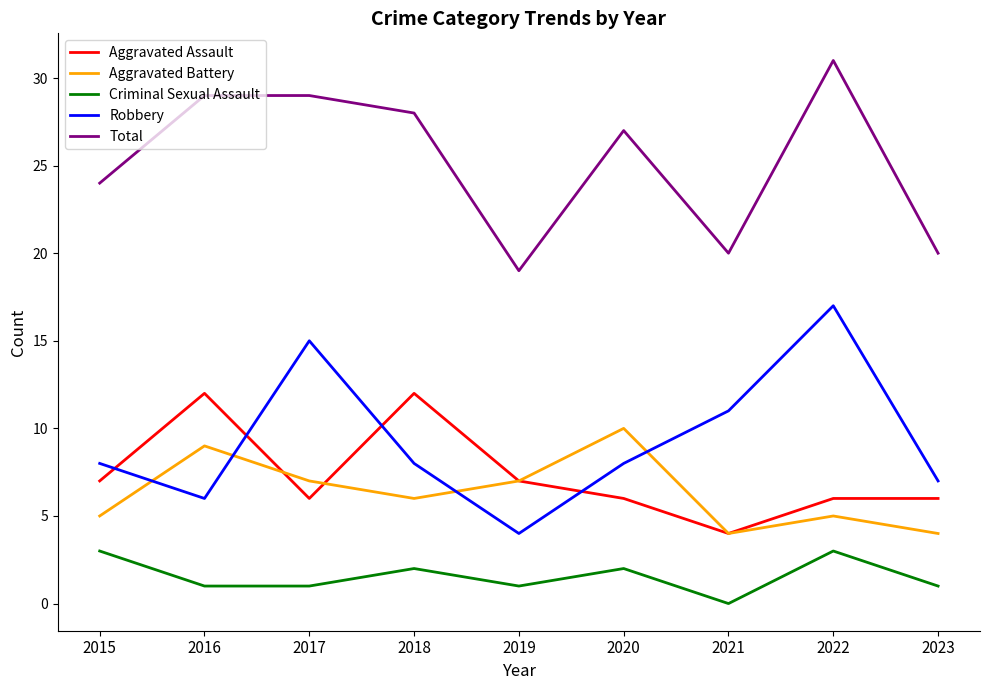

Reading left to right, what are all the values shown in this chart?

Aggravated Assault: 2015=7	2016=12	2017=6	2018=12	2019=7	2020=6	2021=4	2022=6	2023=6
Aggravated Battery: 2015=5	2016=9	2017=7	2018=6	2019=7	2020=10	2021=4	2022=5	2023=4
Criminal Sexual Assault: 2015=3	2016=1	2017=1	2018=2	2019=1	2020=2	2021=0	2022=3	2023=1
Robbery: 2015=8	2016=6	2017=15	2018=8	2019=4	2020=8	2021=11	2022=17	2023=7
Total: 2015=24	2016=29	2017=29	2018=28	2019=19	2020=27	2021=20	2022=31	2023=20